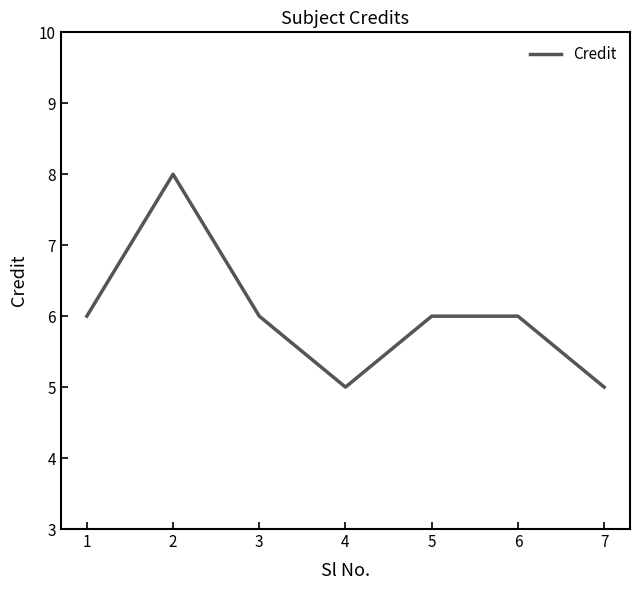

Between 2 and 3, which is larger?

2